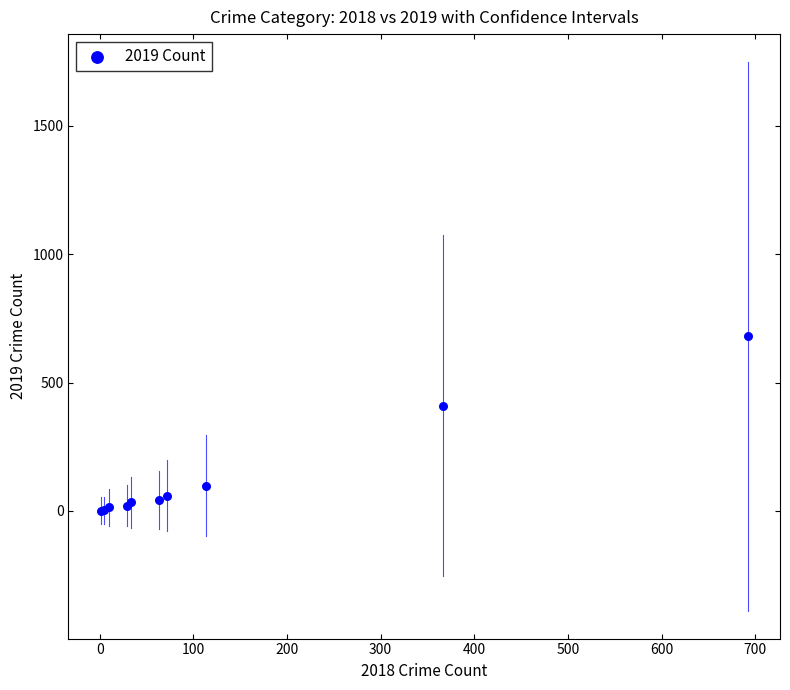

What Y value in the scatter plot is closest to 340?

410